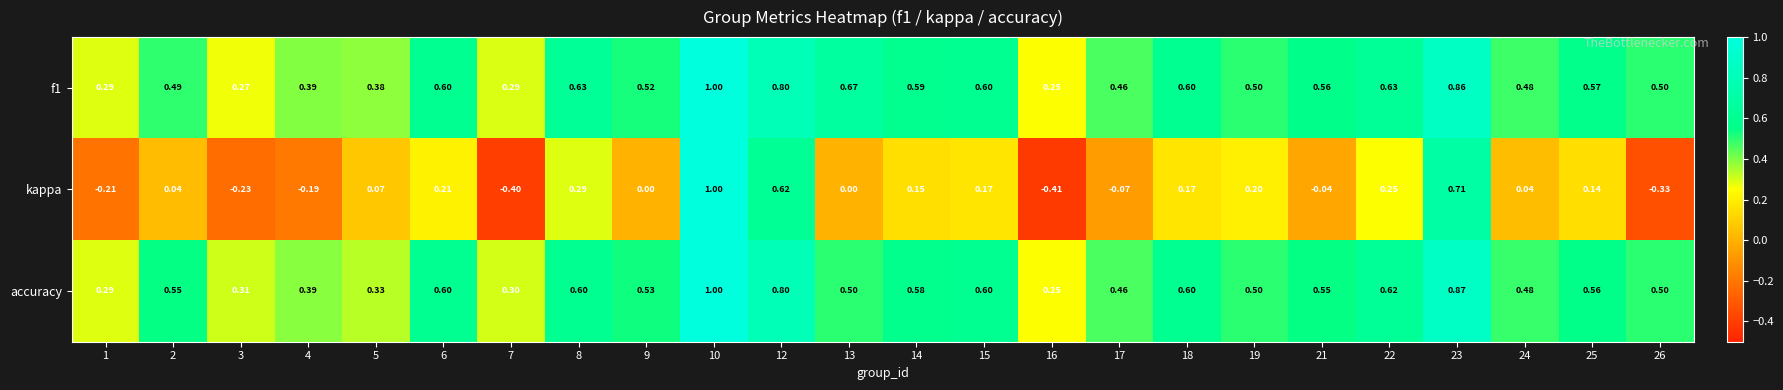

Which series changed the most between 8 and 12?

kappa